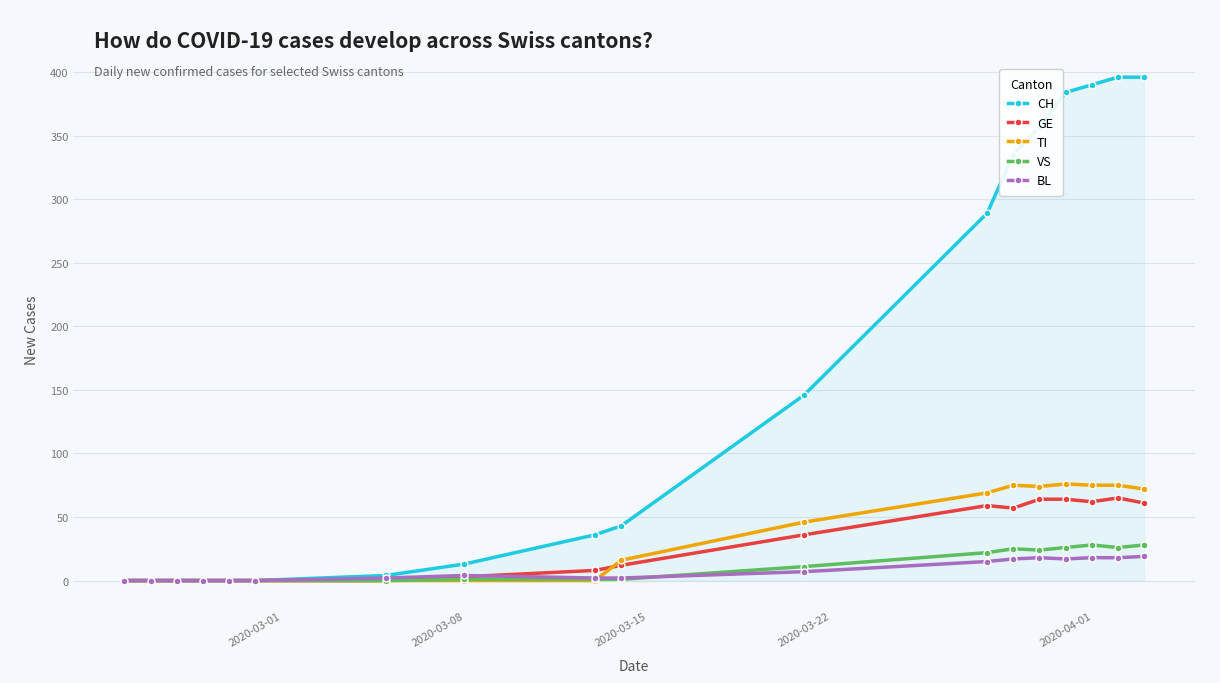

Which series has the widest spread of values?

CH